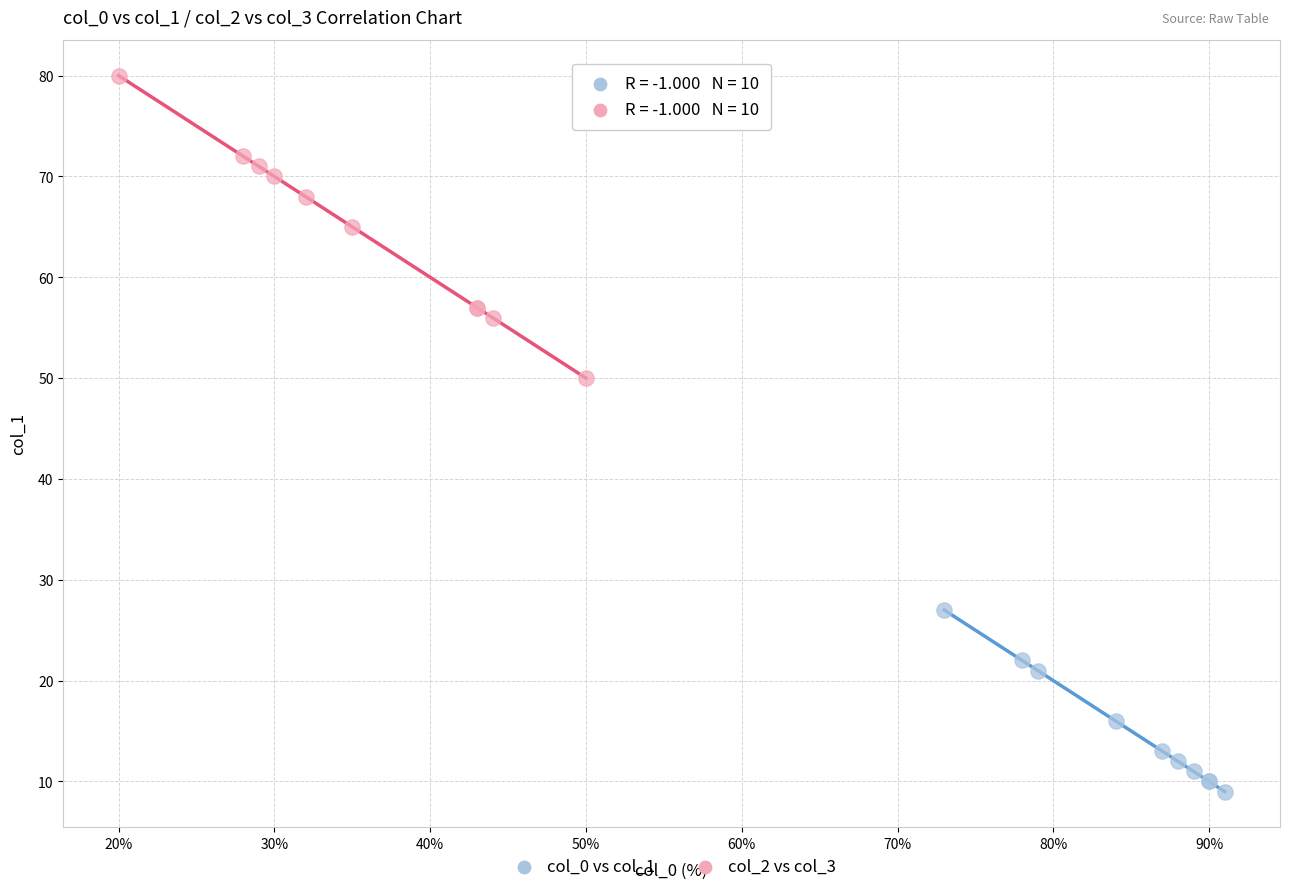

Which series contains the lowest Y value?

col_0 vs col_1